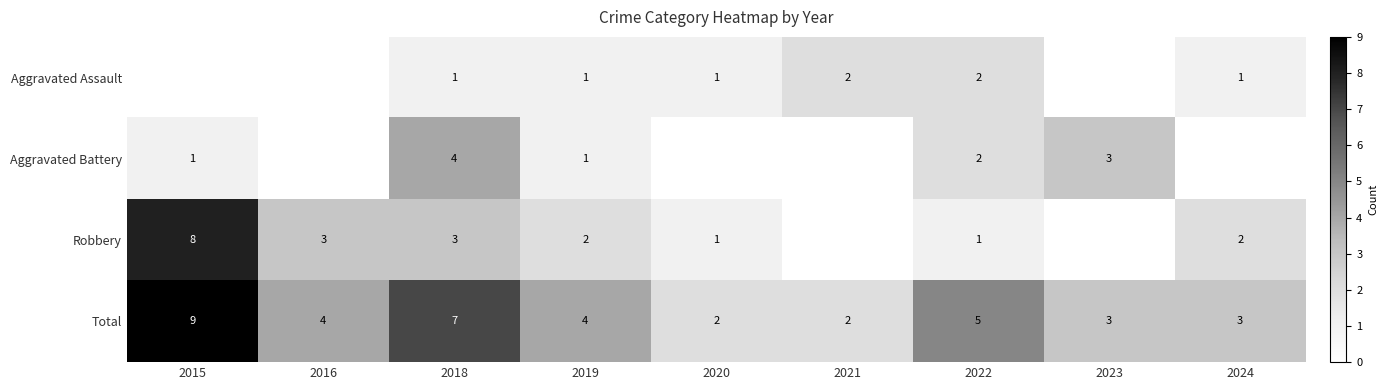

What is the difference between the maximum and minimum values in the Total series?

7